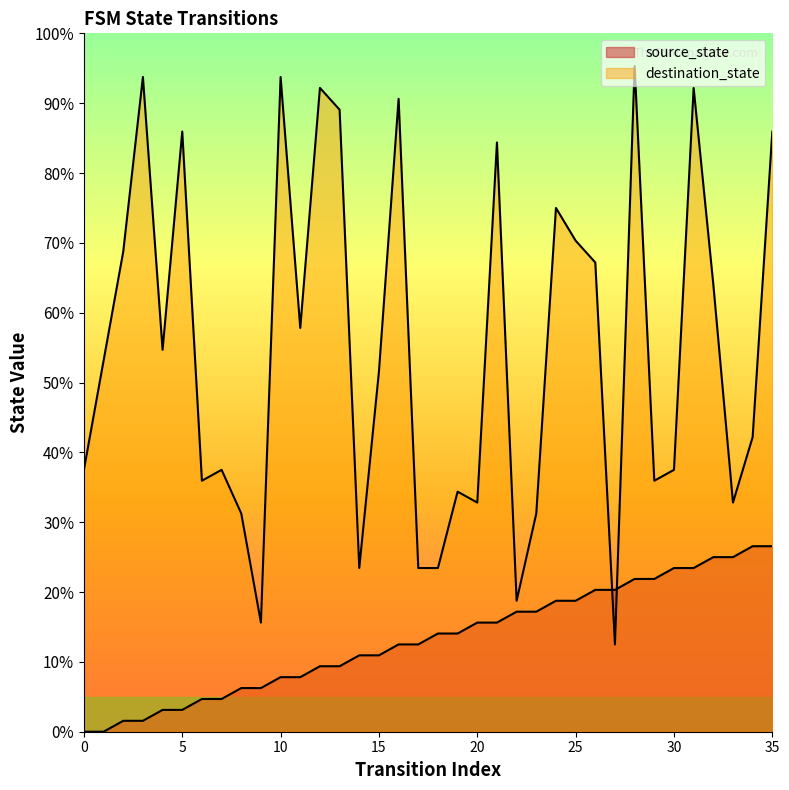

At how many categories does at least one series exceed 64?

15